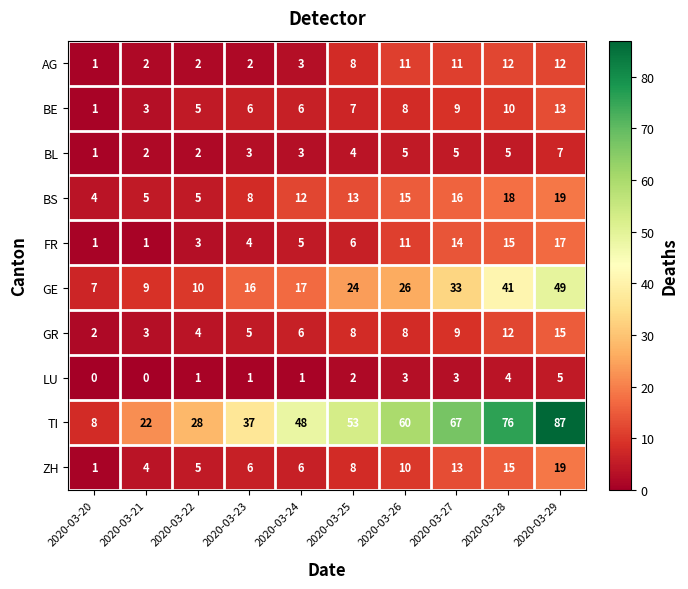

What is the greatest value displayed?

87